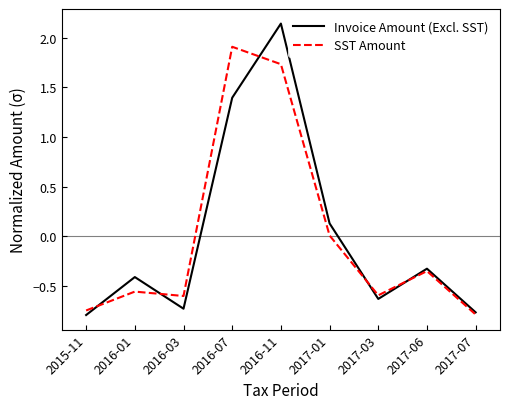

Which category has the highest value in the SST Amount series?

2016-07